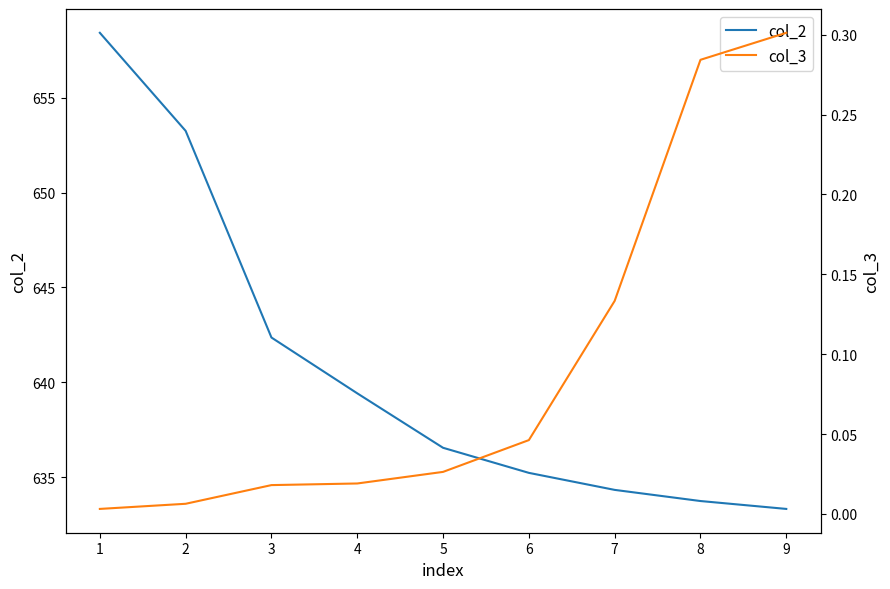

Is it true that col_2 equals 653.3 at 2?

True